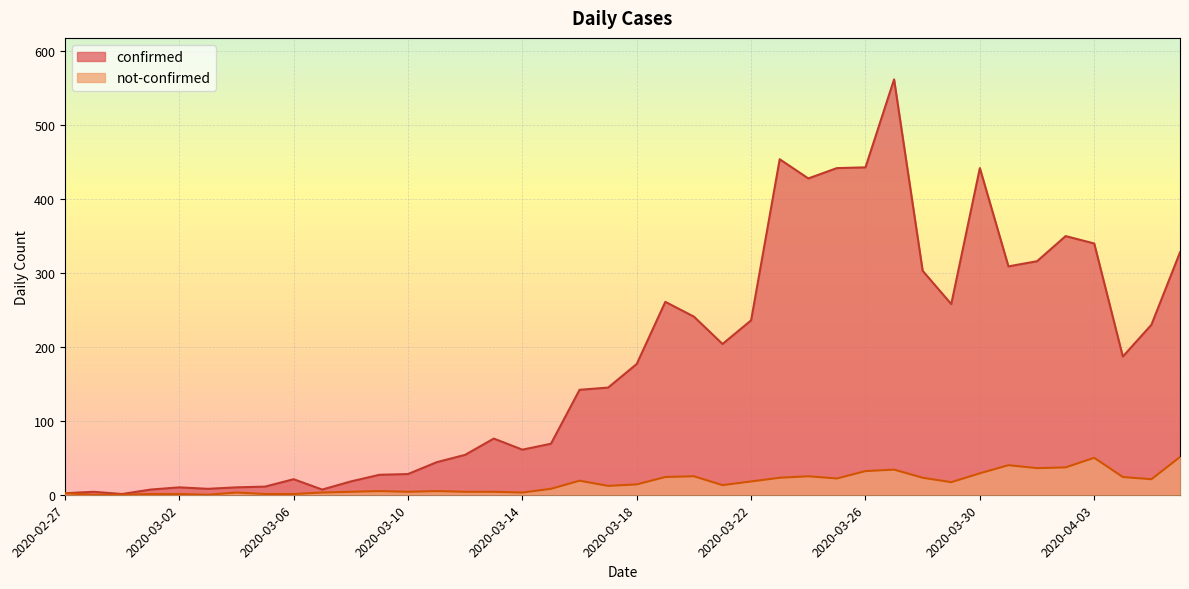

Rank the series by their maximum value, from highest to lowest.

confirmed, not-confirmed